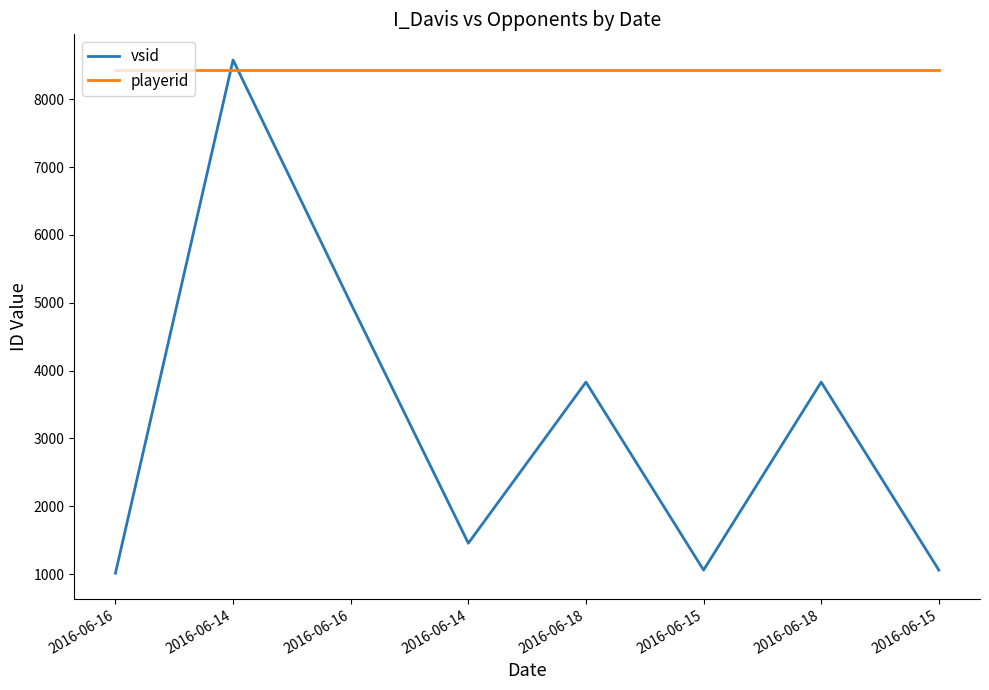

Reading left to right, list all the values displayed in this chart.

vsid: 2016-06-16=1012	2016-06-14=8580	2016-06-16=4994	2016-06-14=1454	2016-06-18=3830	2016-06-15=1058	2016-06-18=3830	2016-06-15=1058
playerid: 2016-06-16=8433	2016-06-14=8433	2016-06-16=8433	2016-06-14=8433	2016-06-18=8433	2016-06-15=8433	2016-06-18=8433	2016-06-15=8433